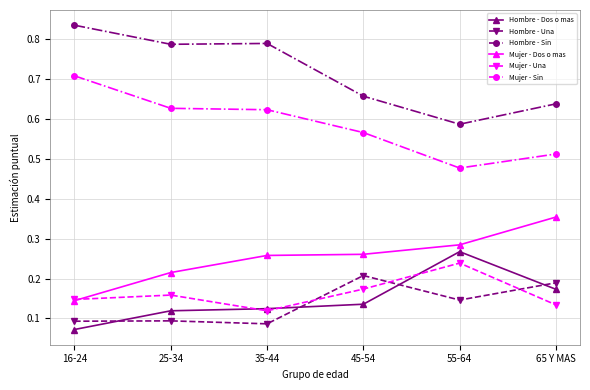

True or false: Mujer - Sin and Mujer - Una cross at least once.

False